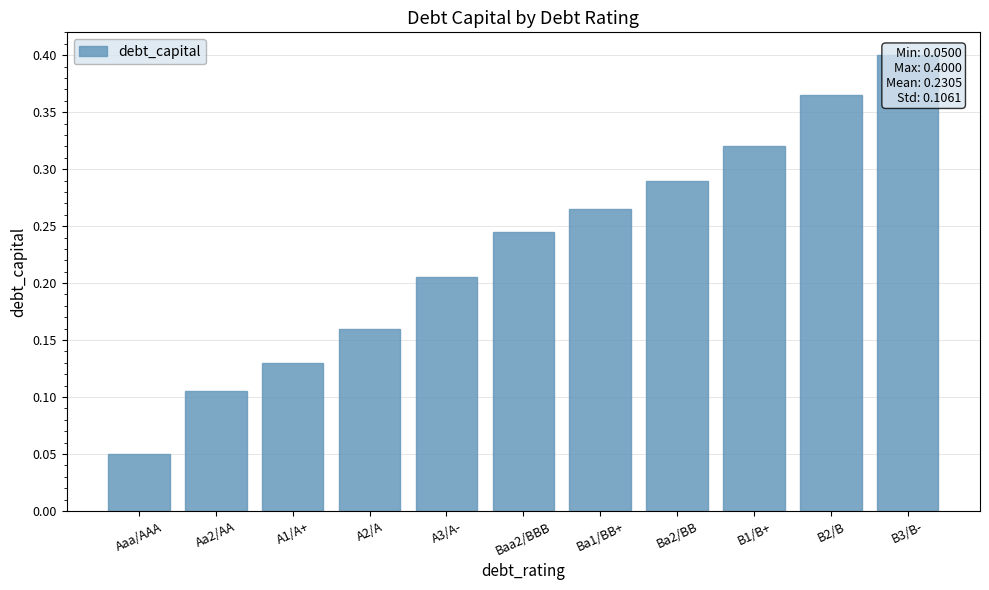

Which category has the highest value across all series?

B3/B-